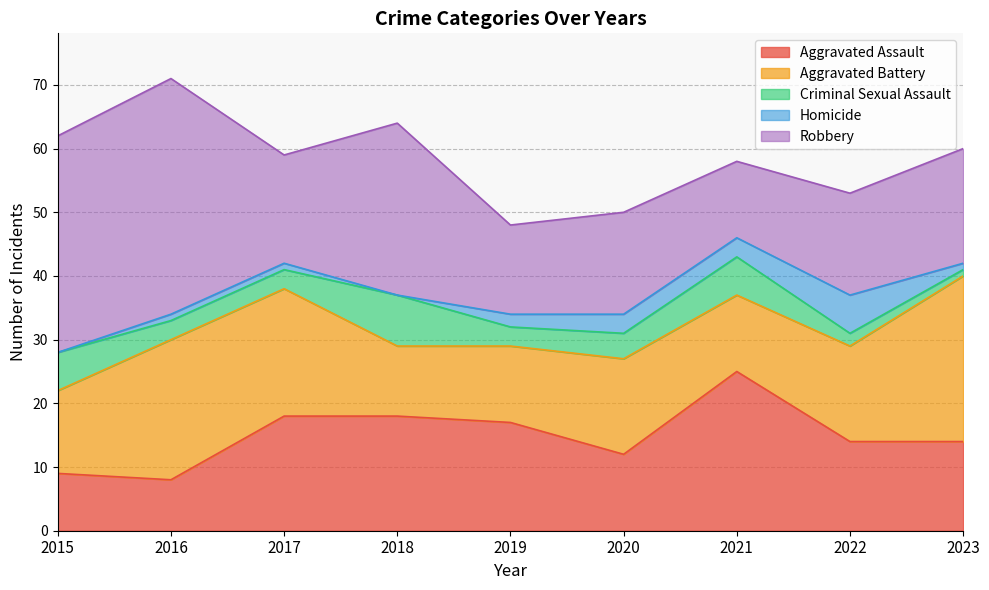

Does the chart have visible grid lines?

Yes